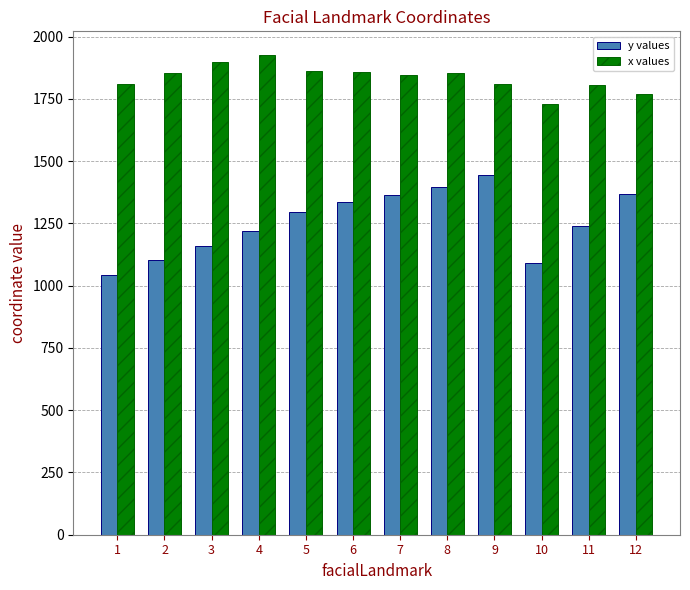

Rank the series by their average value, from highest to lowest.

x values, y values